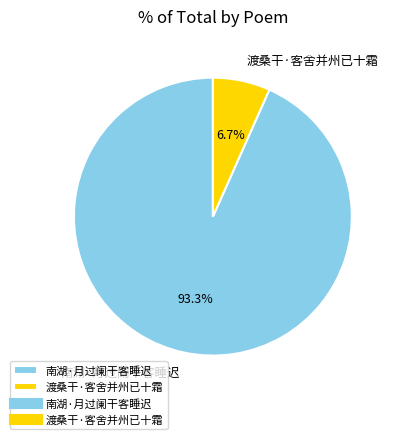

To the nearest percent, what is the combined percentage of 南湖·月过阑干客睡迟 and 渡桑干·客舍并州已十霜?

100%